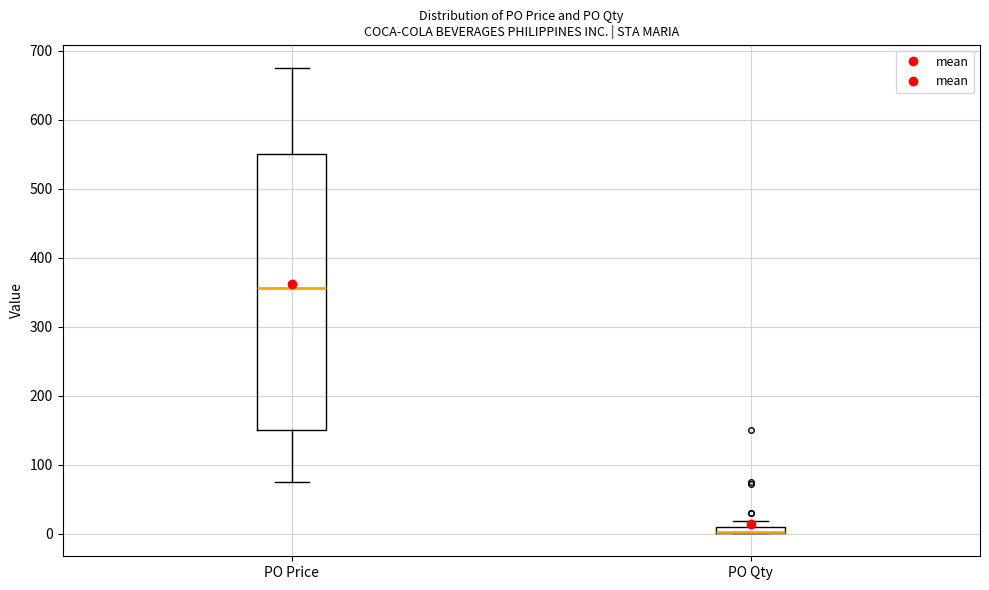

Where is the upper edge of the box for PO Price on the y-axis? The values are not printed on the chart, so give them approximately, as read against the axis.

550